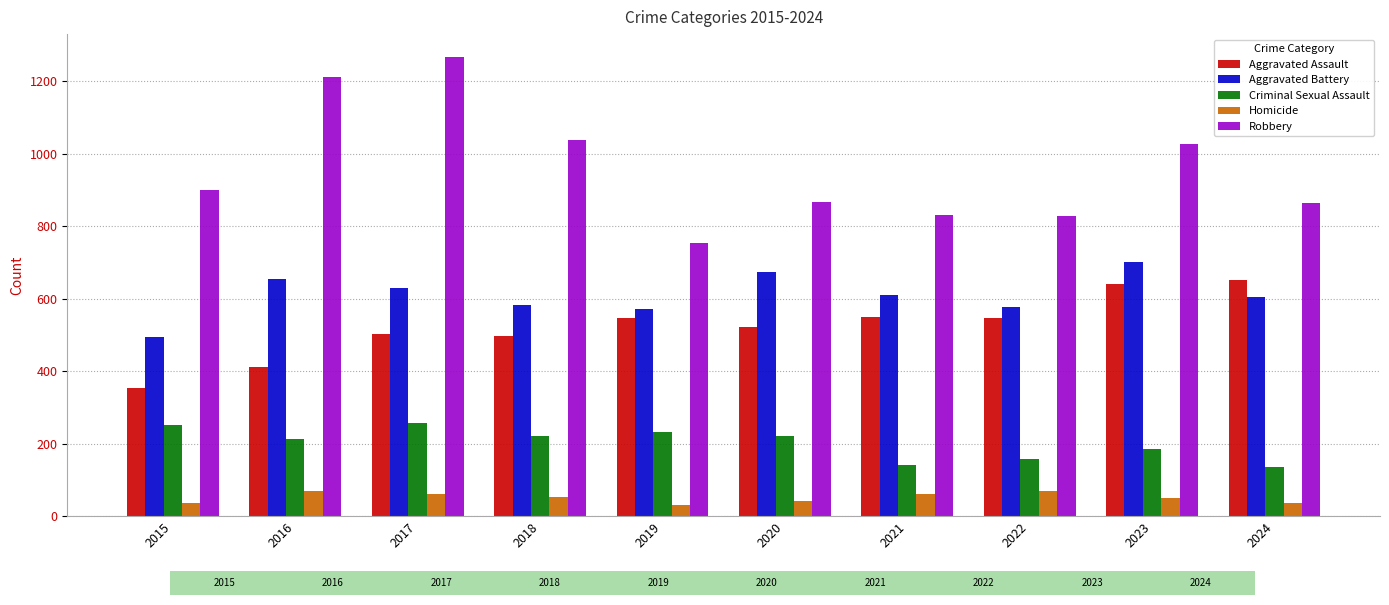

Are the bars grouped side by side (vs. stacked)?

Yes